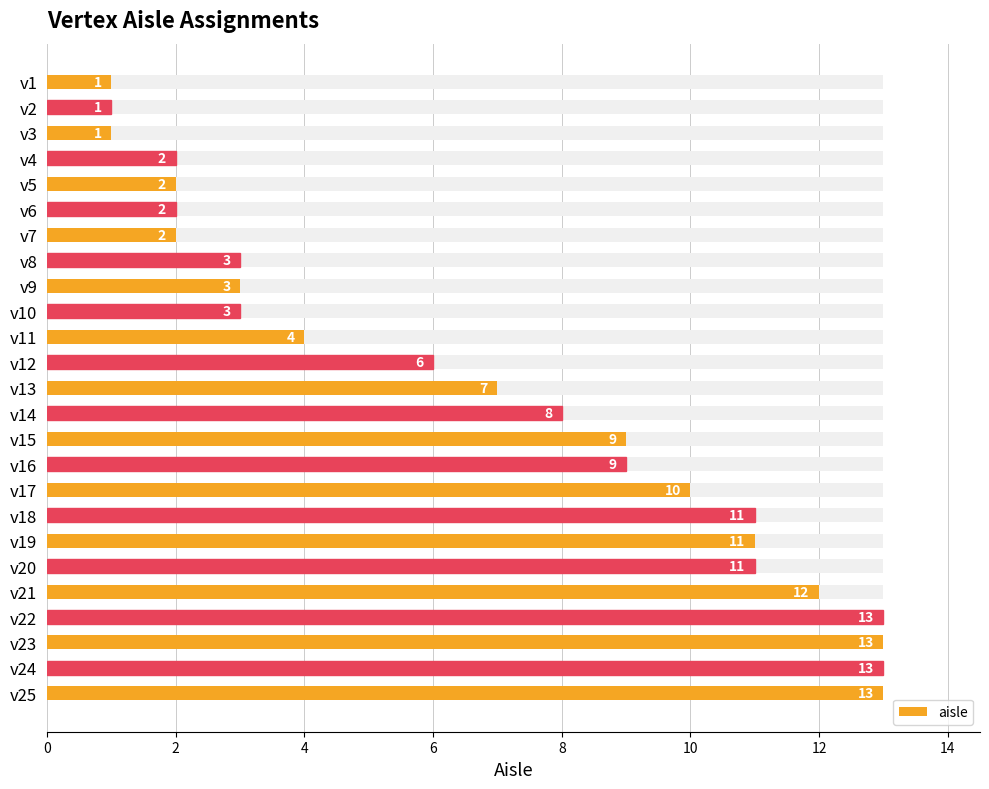

Reading right to left, what are all the values shown in this chart?

13	13	13	13	12	11	11	11	10	9	9	8	7	6	4	3	3	3	2	2	2	2	1	1	1